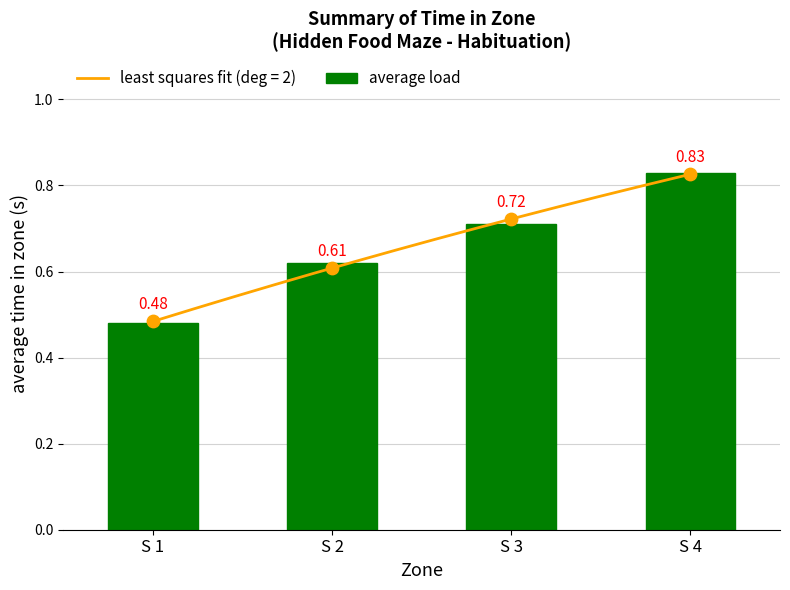

Between S 4 and S 2, which is larger?

S 4